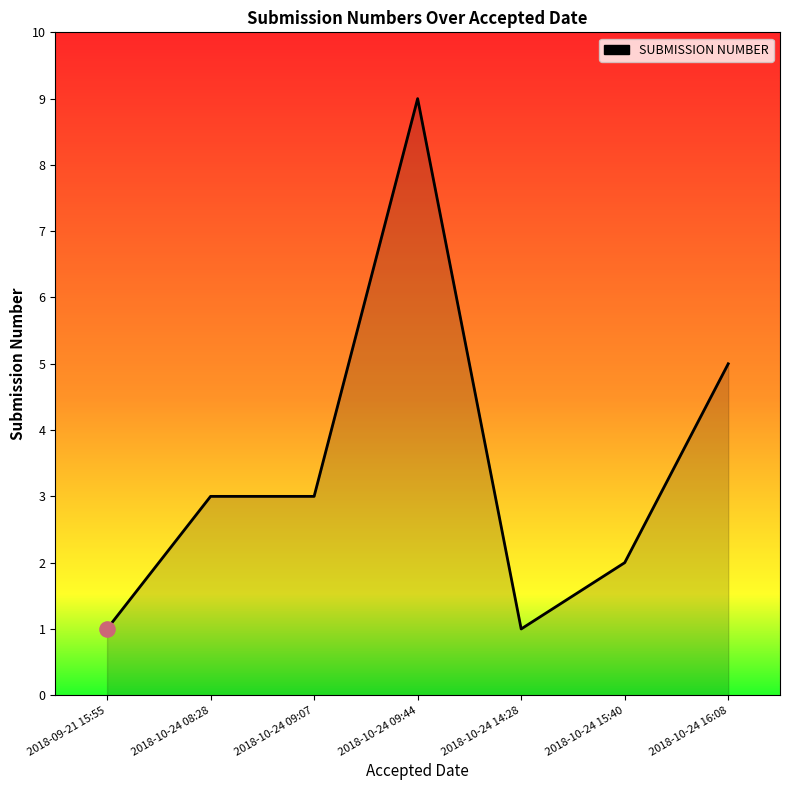

What is the ratio of the value at 2018-10-24 09:07 to the value at 2018-09-21 15:55?

3.0